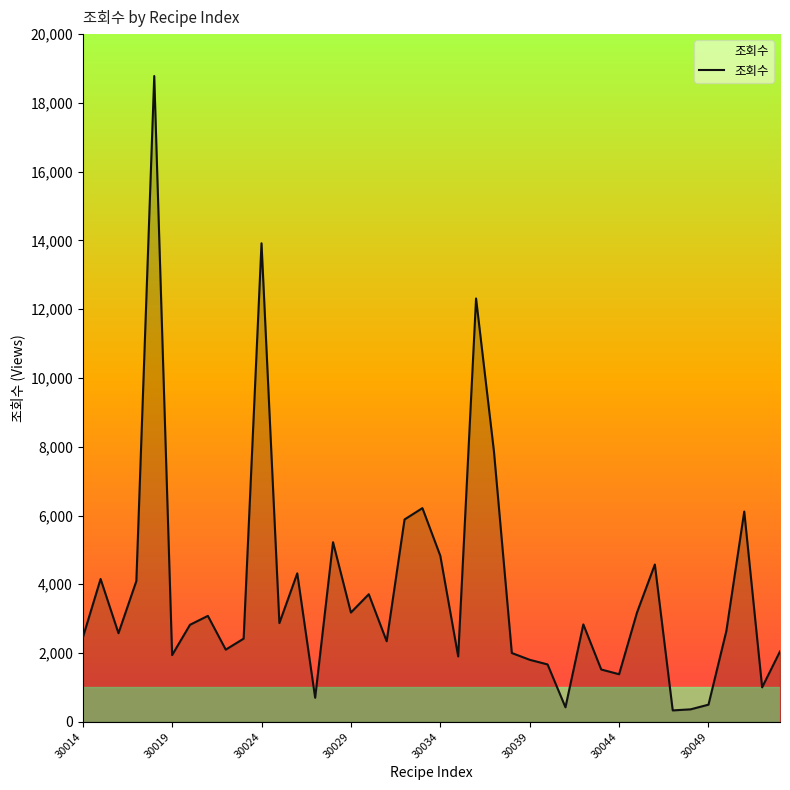

The value at 30029 is 3178. True or false?

True